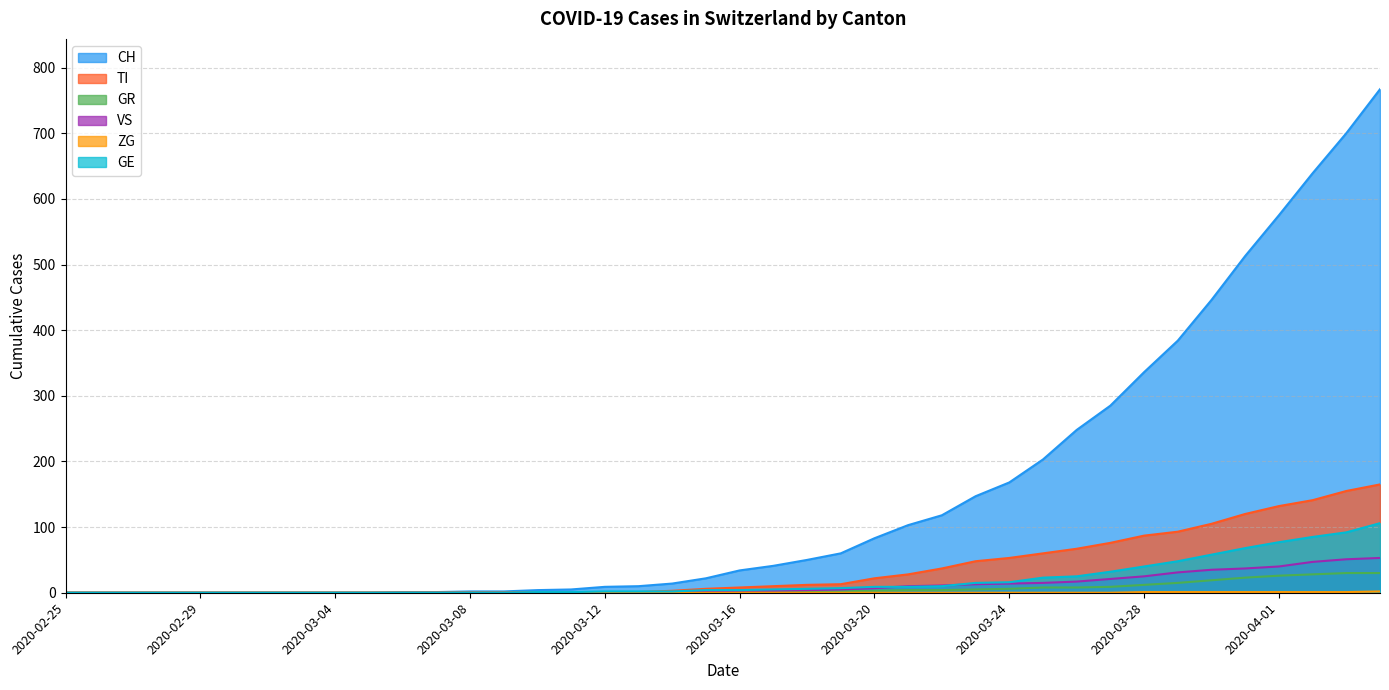

What is the maximum value for GE?

106